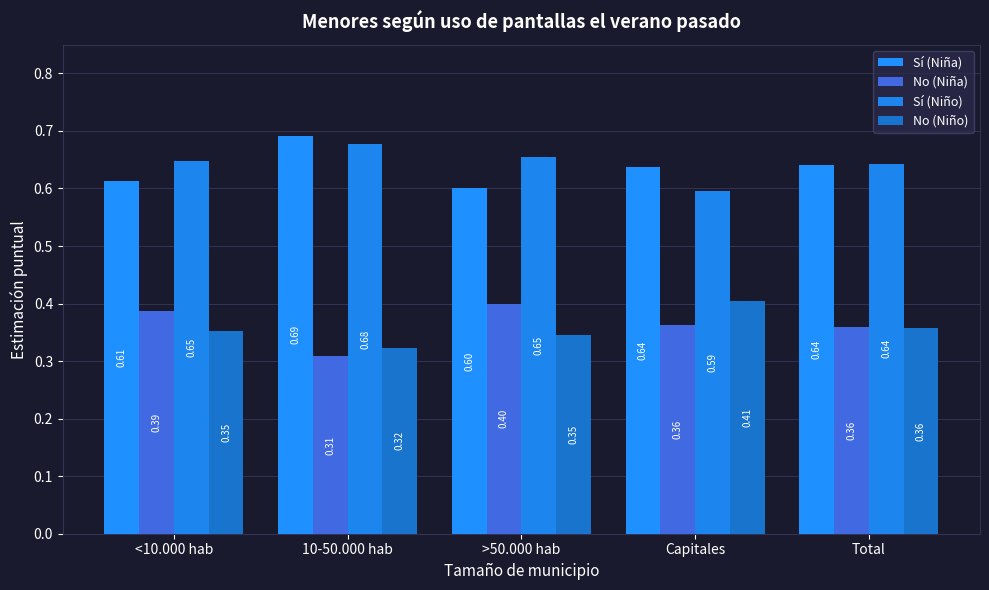

Reading right to left, list all the values displayed in this chart.

Sí (Niña): 0.6	0.6	0.6	0.7	0.6
No (Niña): 0.4	0.4	0.4	0.3	0.4
Sí (Niño): 0.6	0.6	0.7	0.7	0.6
No (Niño): 0.4	0.4	0.3	0.3	0.4